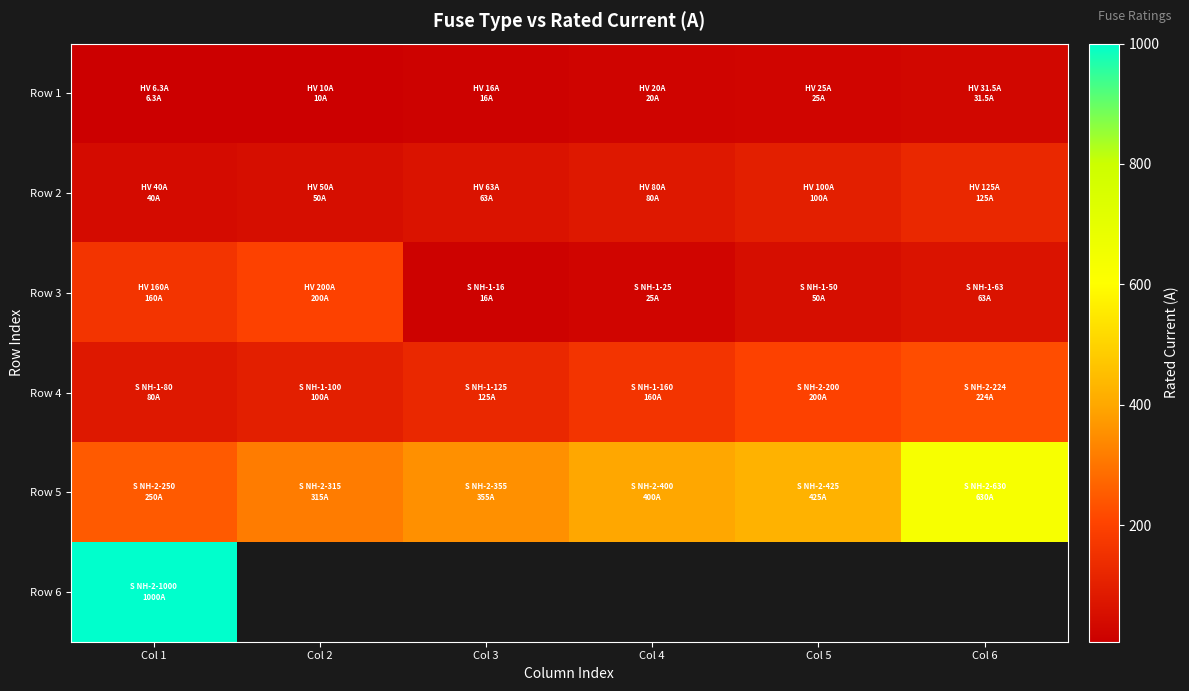

Where does the Row 3 series first go above 63?

Col 1